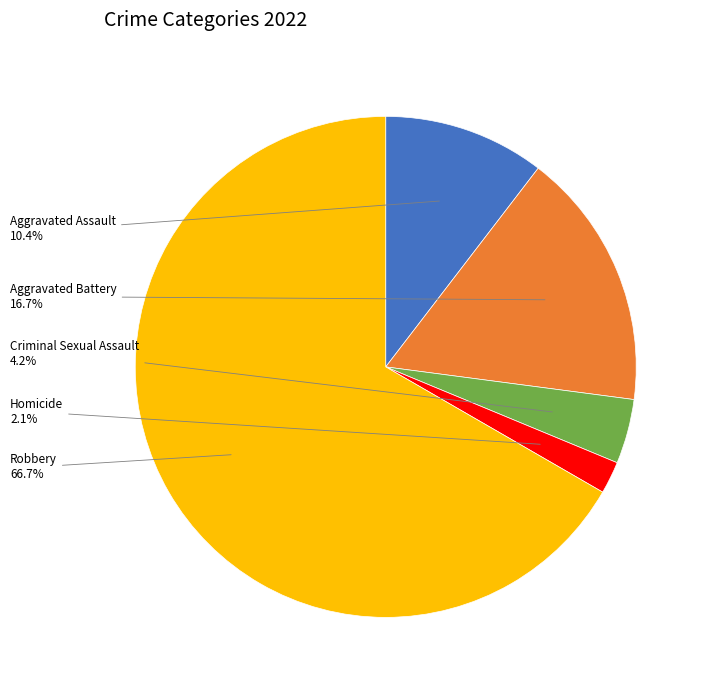

Does any single category account for the majority?

Yes